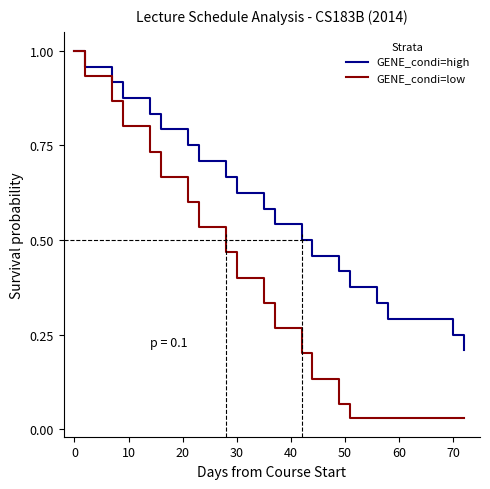

List the series in order of their overall mean, lowest first.

GENE_condi=low, GENE_condi=high